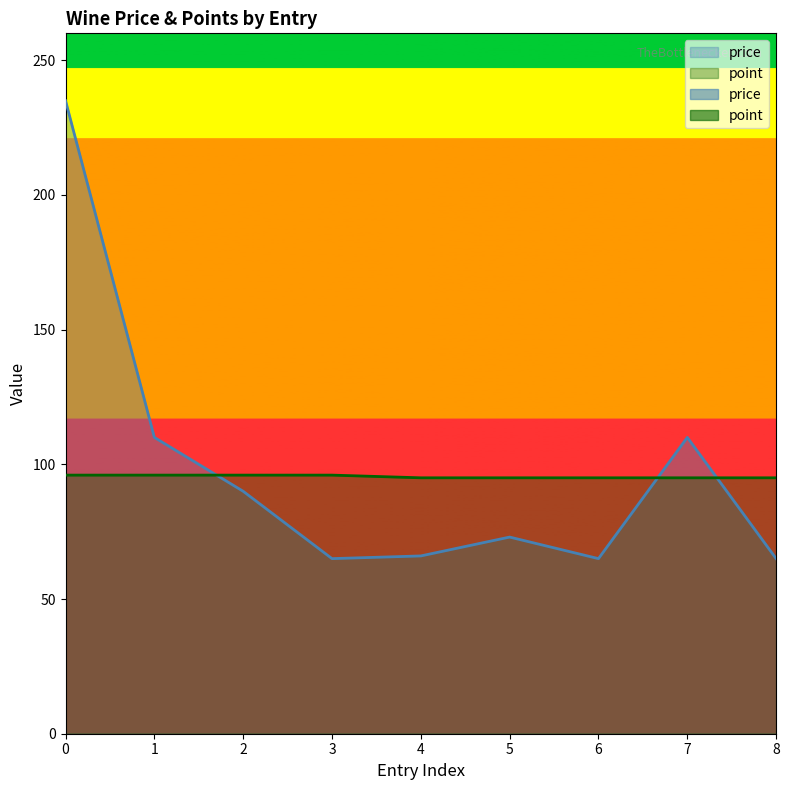

At which label is price closest to 150?

1